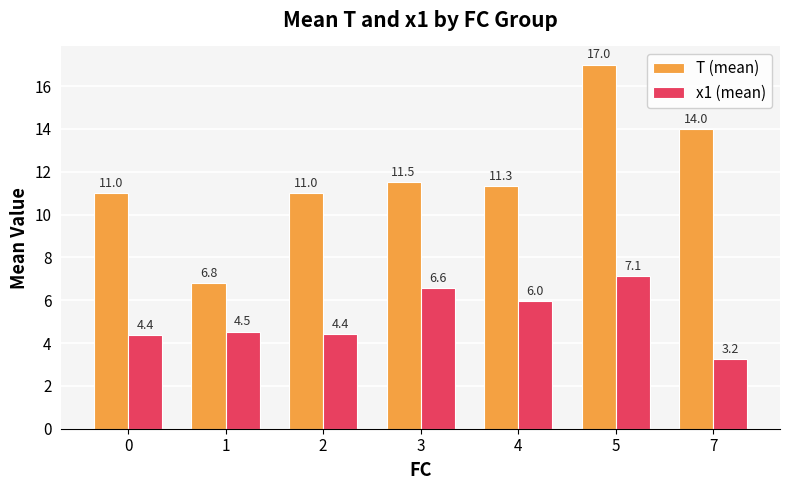

Is the value of x1 (mean) at 5 greater than the value of T (mean) at 4?

No